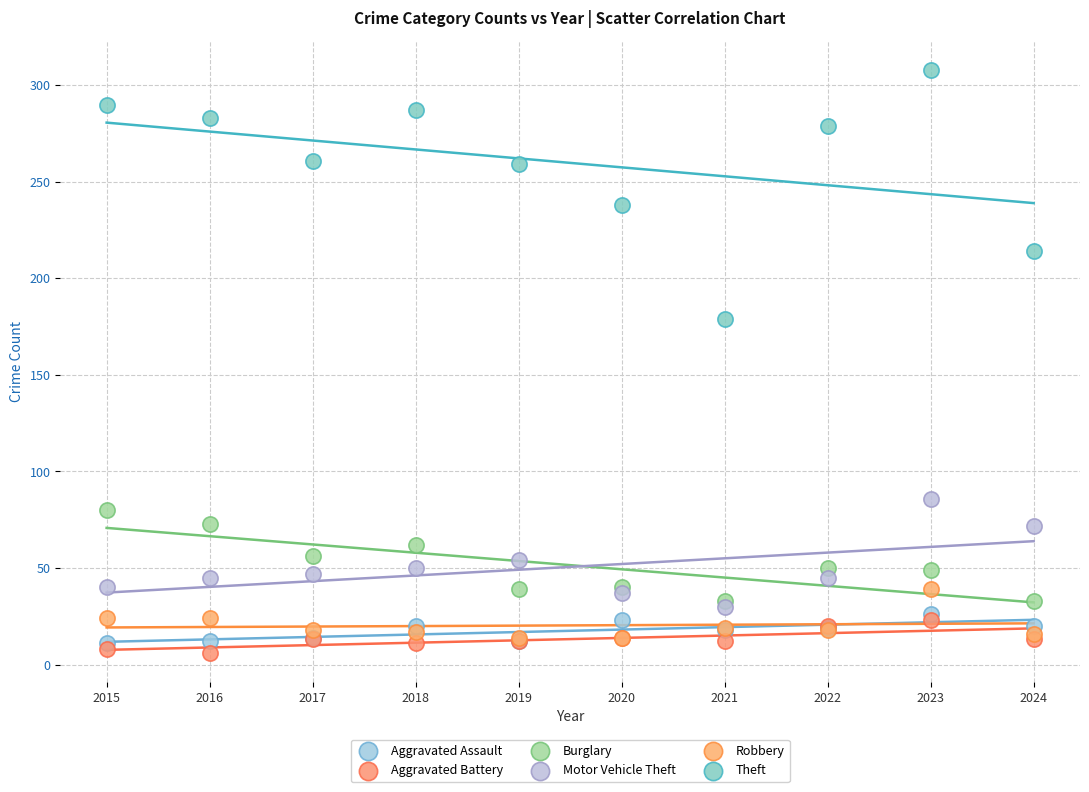

Across all series, what Y value is closest to 157?

179